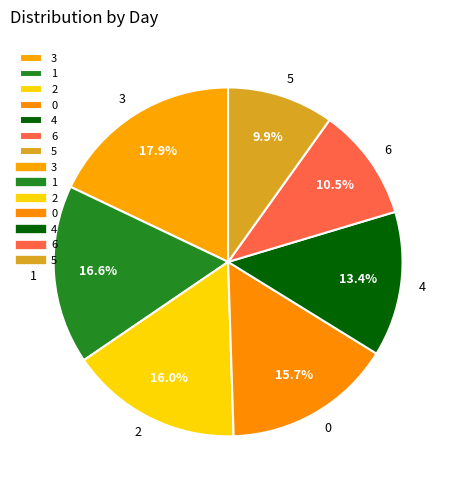

What is the smallest slice in the pie chart?

5